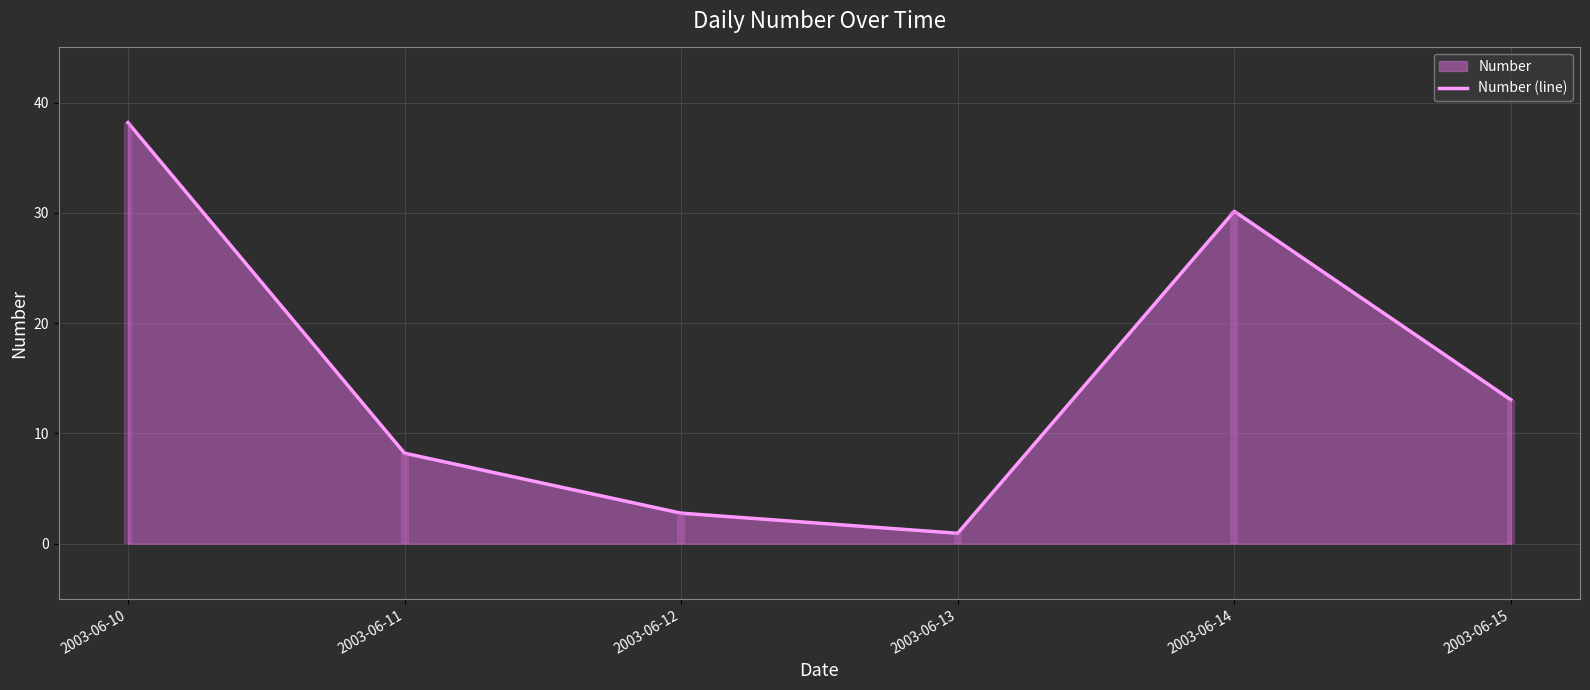

How many data points does each series have?

6